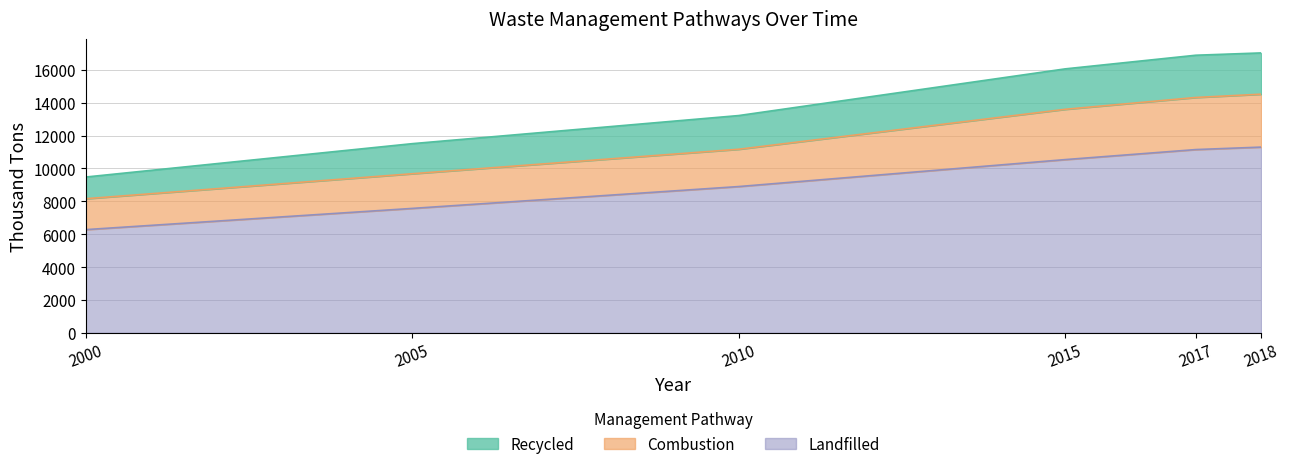

Rank the categories by Landfilled value from highest to lowest.

2018, 2017, 2015, 2010, 2005, 2000